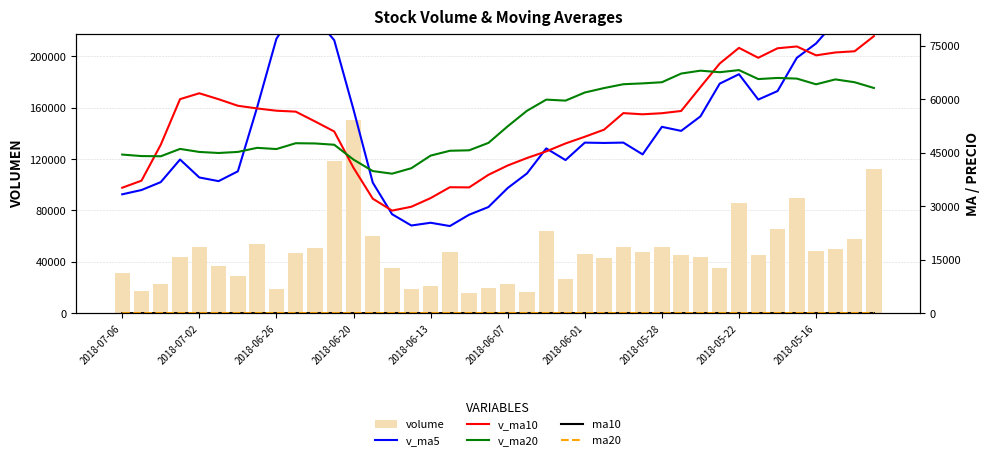

What is the greatest value displayed?

150192.3